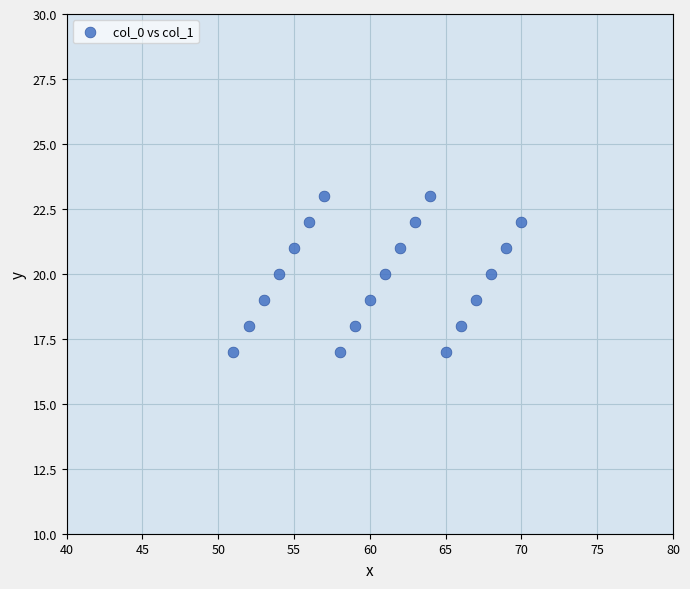

What is the range of Y values (max minus min)?

6